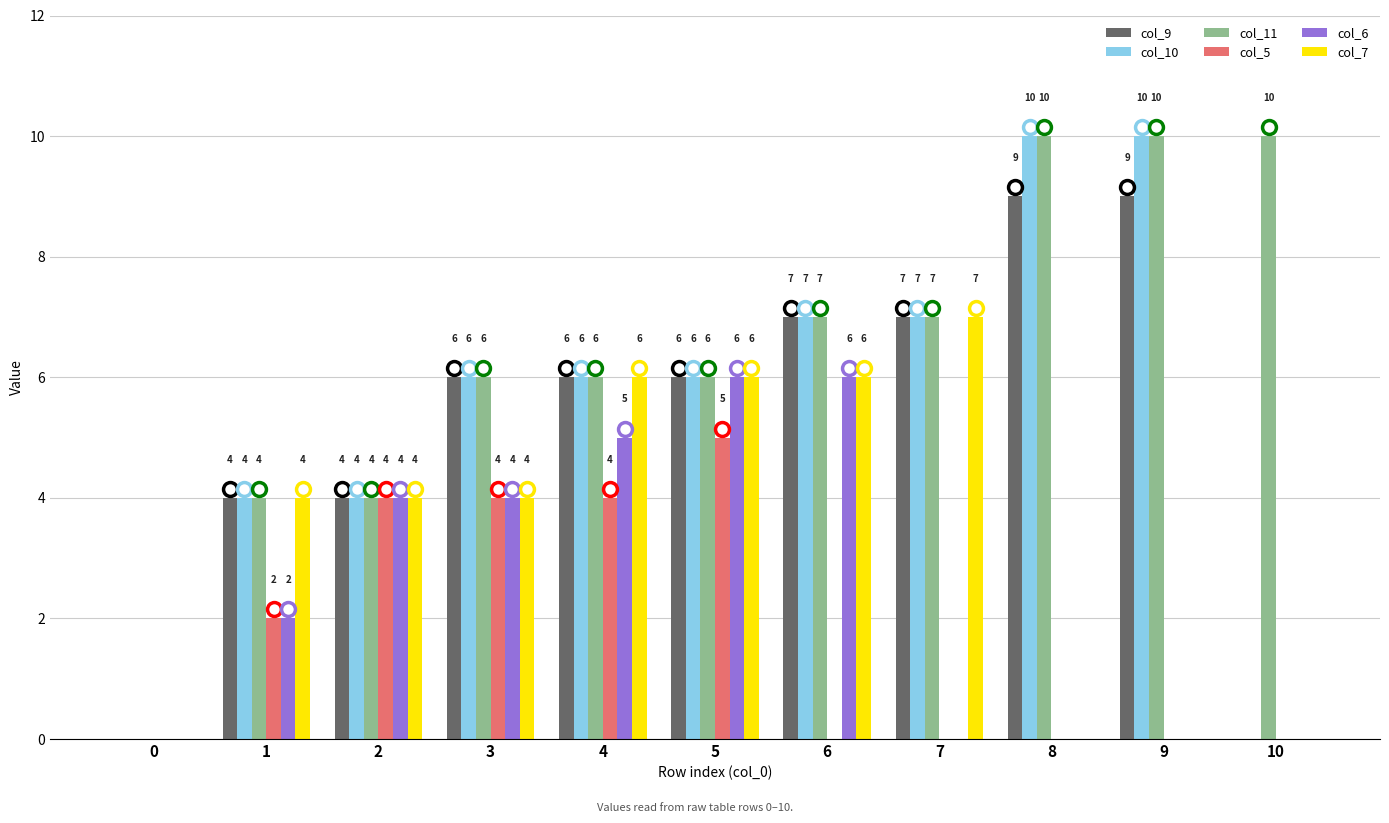

True or false: col_7 has a value of 6 at 6.

True